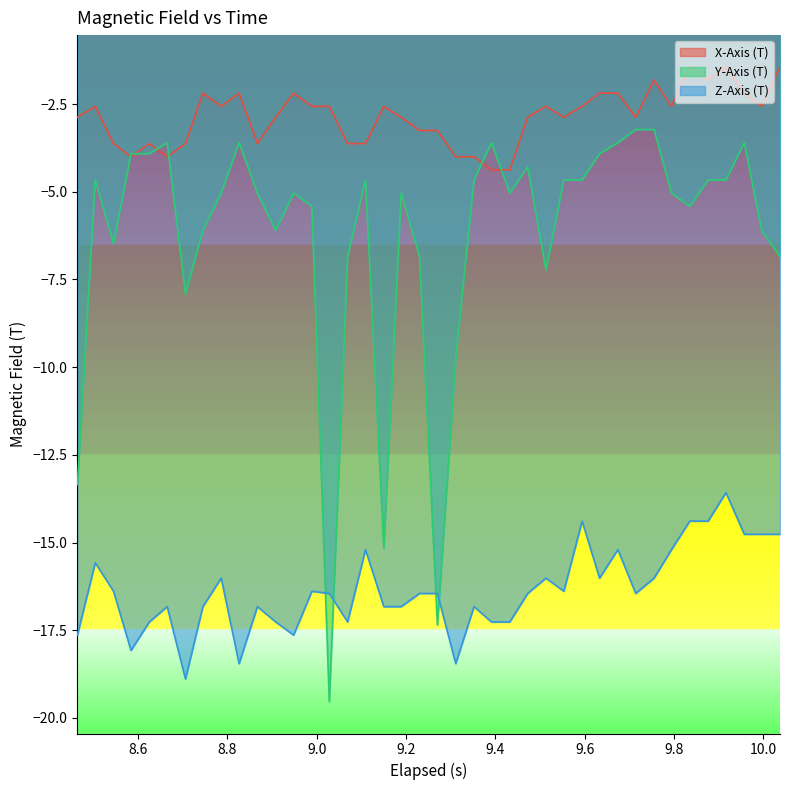

Which series has the largest range (max minus min)?

Y-Axis (T)